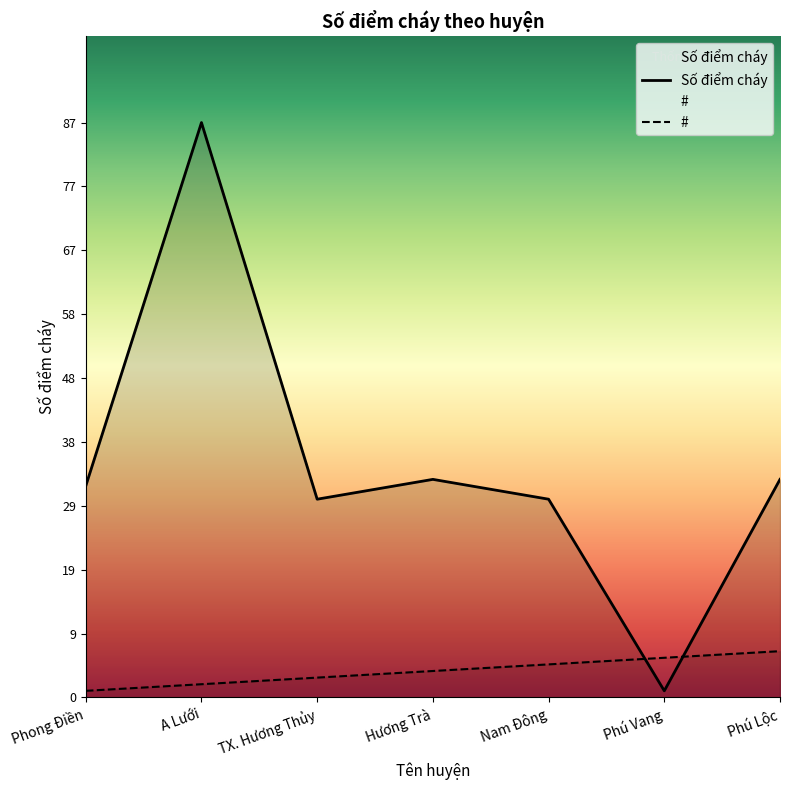

Between A Lưới and Phong Điền, which is larger?

A Lưới